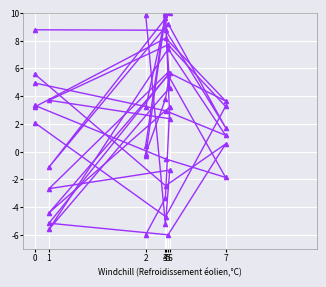

Does the chart display data point markers on the line(s)?

No